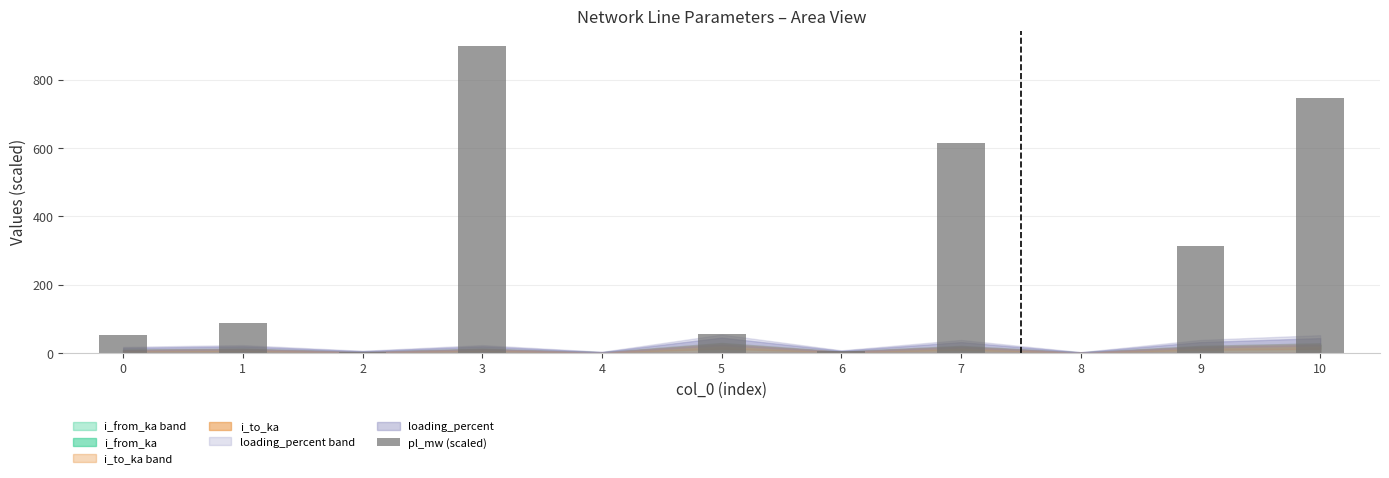

Are the bars grouped side by side (vs. stacked)?

No